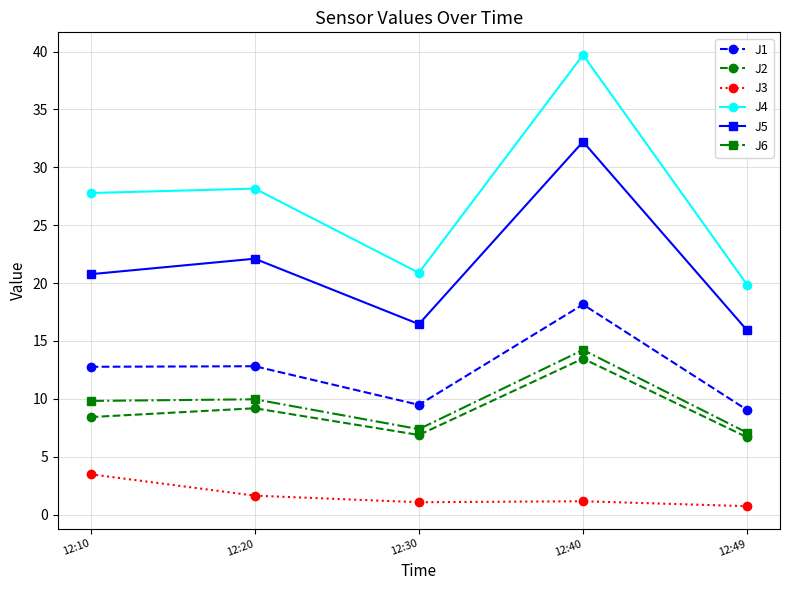

At how many categories does at least one series exceed 17?

5